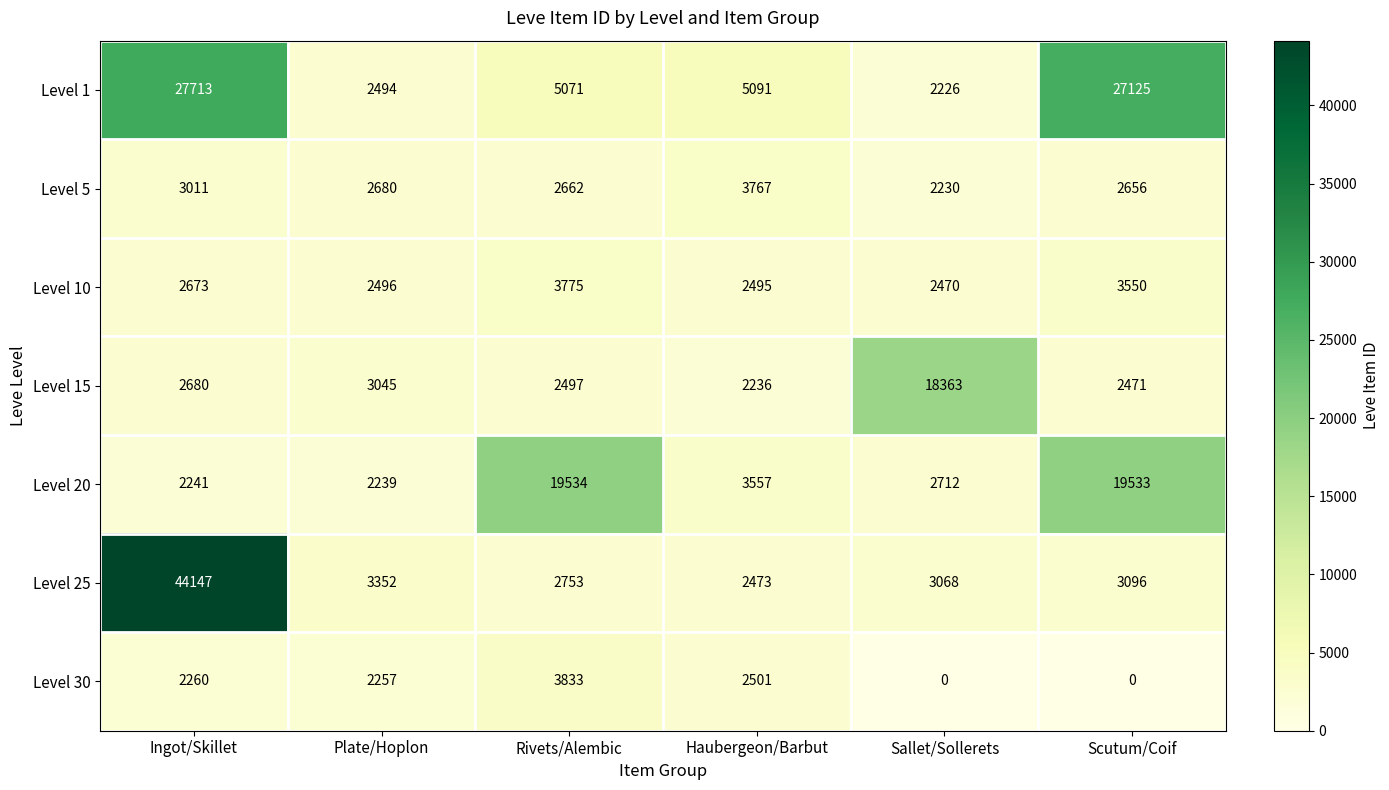

What is the difference between the second highest and second lowest values in the Level 10 series?

1055